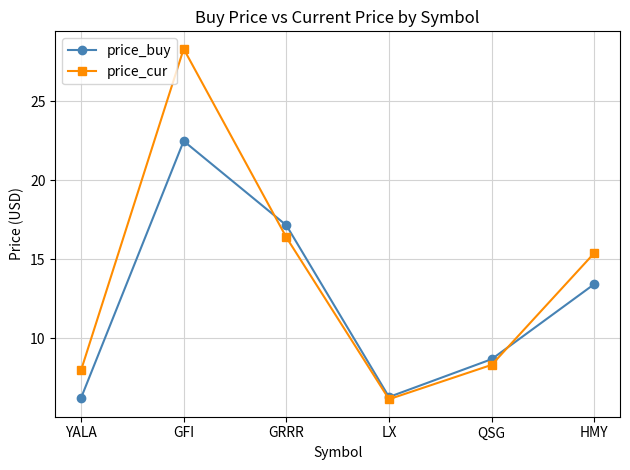

True or false: price_buy has more than 0 interior local peaks.

True